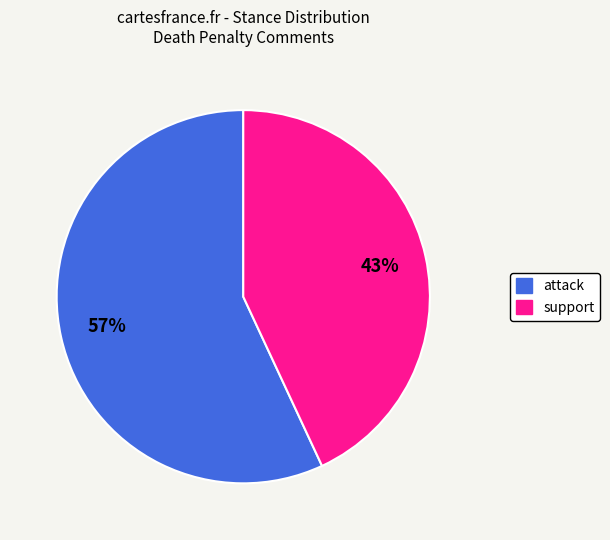

Which category has the smallest portion of the pie?

support